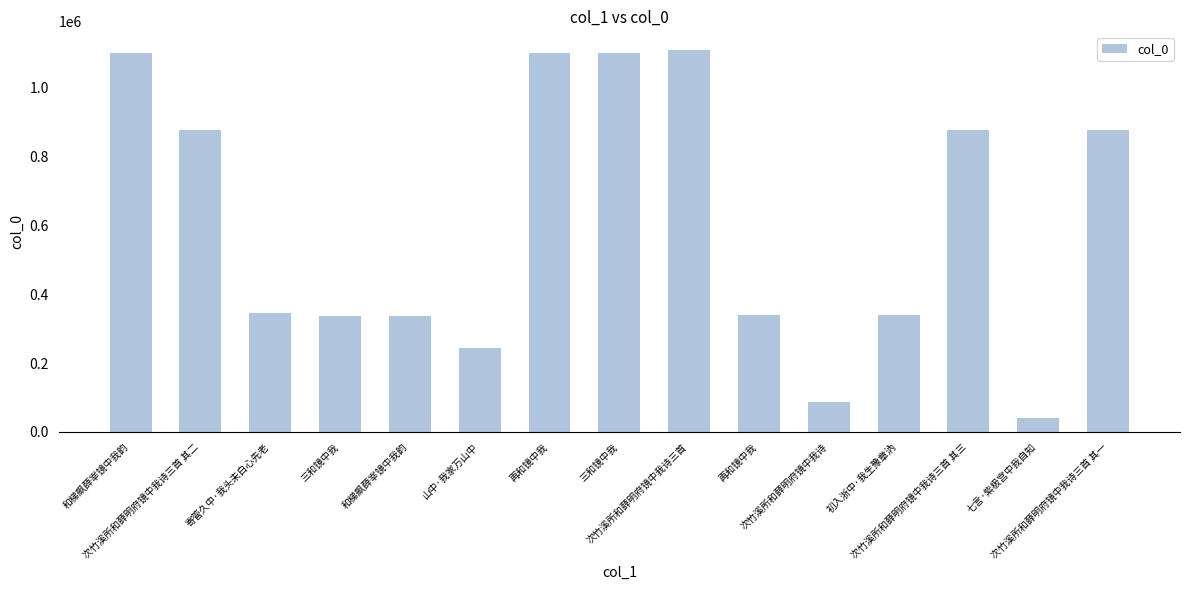

Read the value at 三和镜中我.

337880